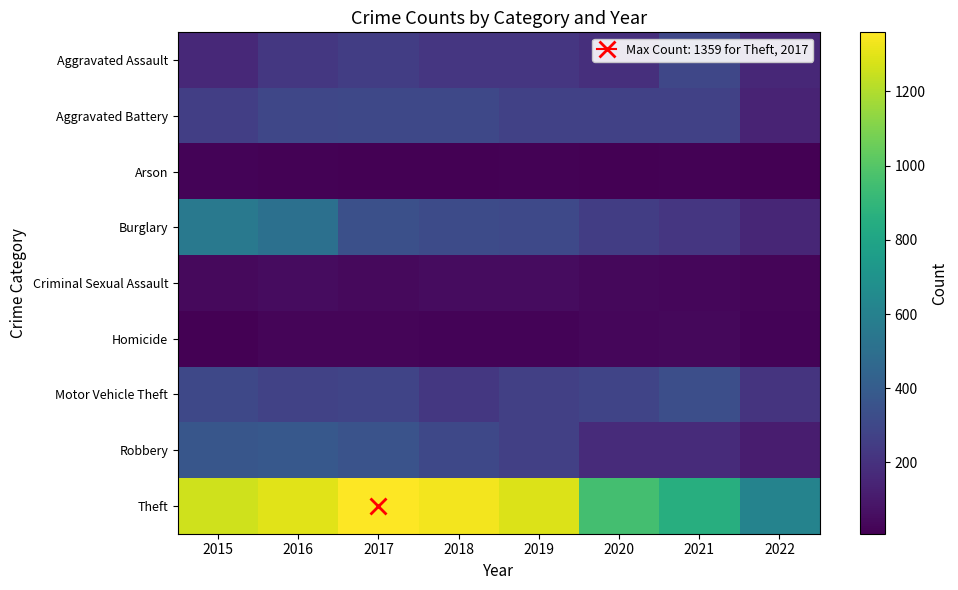

Reading left to right, extract all data points from this chart.

Aggravated Assault: 2015=164	2016=225	2017=251	2018=220	2019=220	2020=192	2021=295	2022=158
Aggravated Battery: 2015=260	2016=298	2017=303	2018=302	2019=267	2020=269	2021=270	2022=144
Arson: 2015=22	2016=14	2017=12	2018=8	2019=16	2020=12	2021=17	2022=8
Burglary: 2015=552	2016=505	2017=339	2018=319	2019=308	2020=252	2021=220	2022=151
Criminal Sexual Assault: 2015=43	2016=51	2017=41	2018=51	2019=54	2020=39	2021=33	2022=24
Homicide: 2015=13	2016=28	2017=27	2018=23	2019=21	2020=34	2021=38	2022=22
Motor Vehicle Theft: 2015=299	2016=272	2017=285	2018=225	2019=263	2020=287	2021=332	2022=211
Robbery: 2015=372	2016=381	2017=356	2018=302	2019=264	2020=174	2021=175	2022=116
Theft: 2015=1263	2016=1297	2017=1359	2018=1337	2019=1288	2020=954	2021=856	2022=610